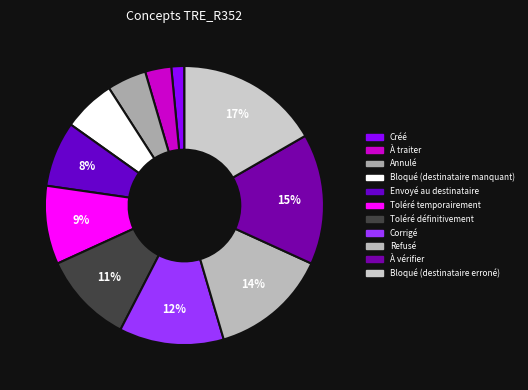

Which slice is the smallest?

Créé